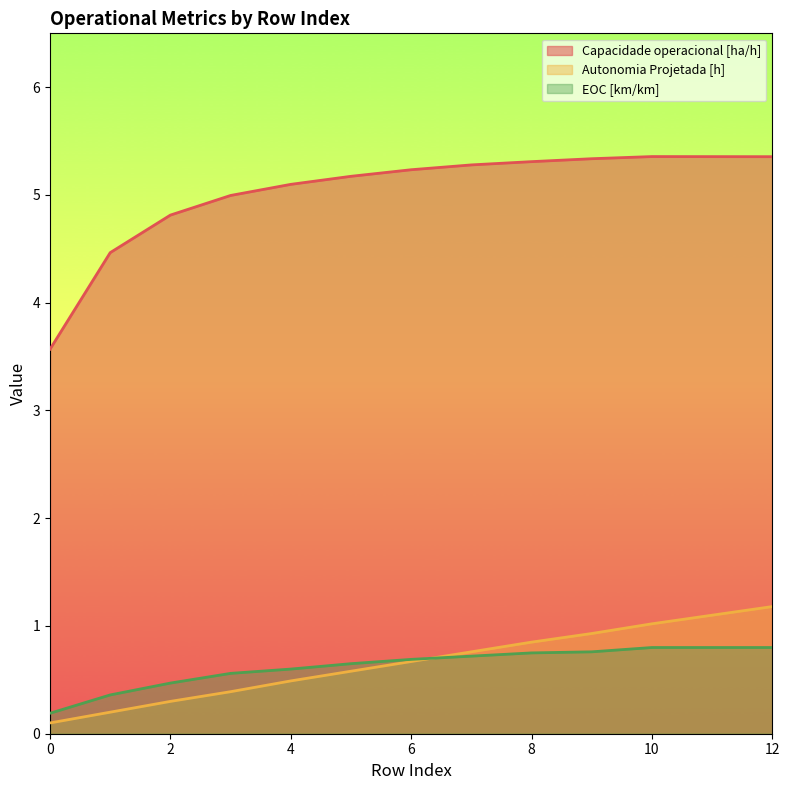

What are all the series names shown in the legend?

Capacidade operacional [ha/h], Autonomia Projetada [h], EOC [km/km]